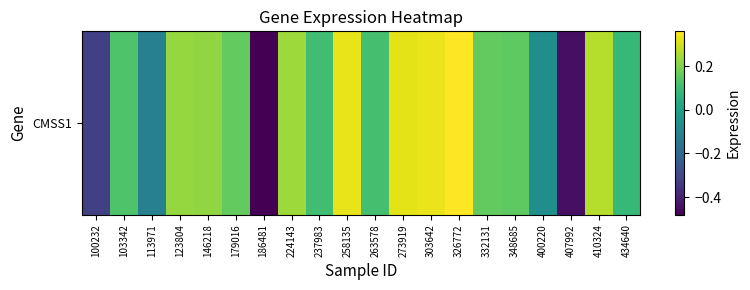

Is it true that the value at 273919 is 0.3?

True